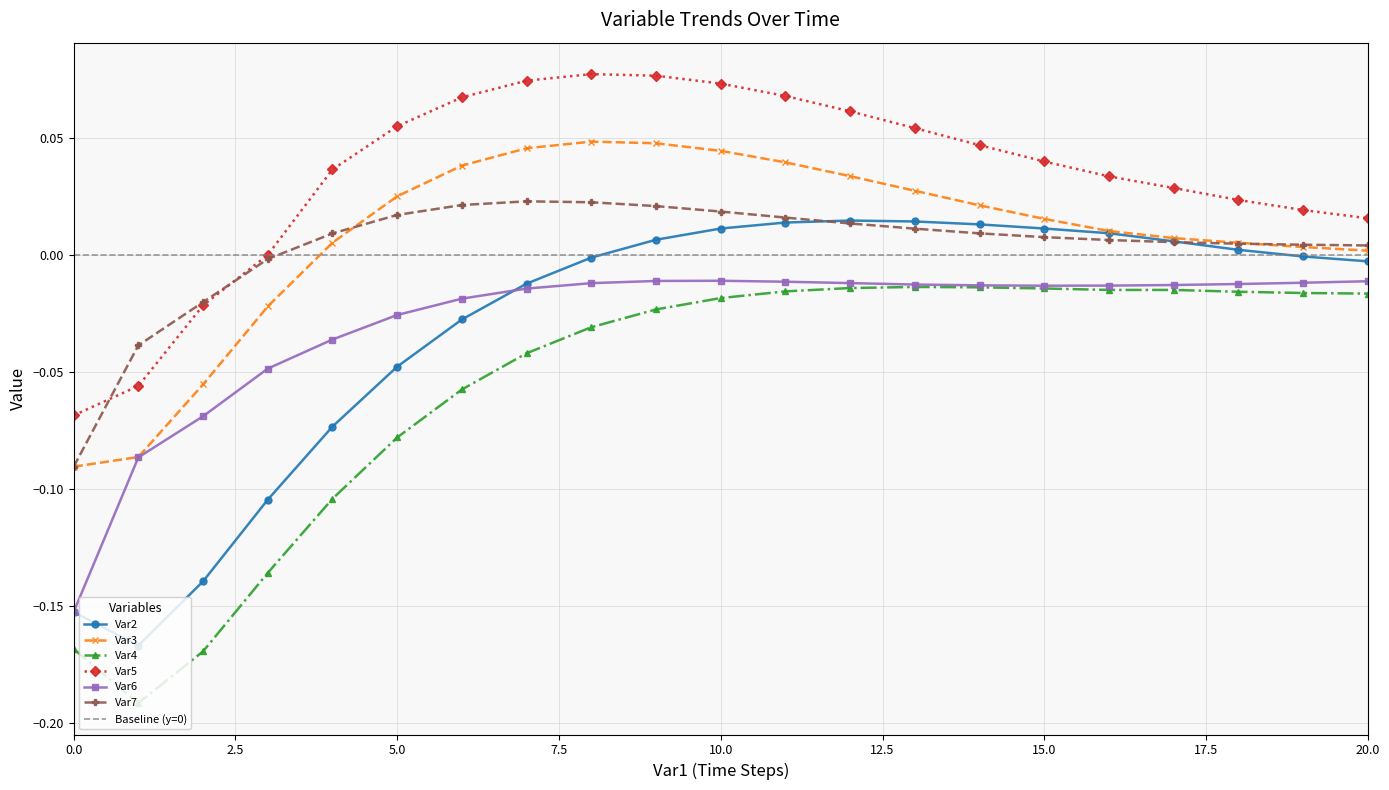

What is the total value across all series at 14?

0.1